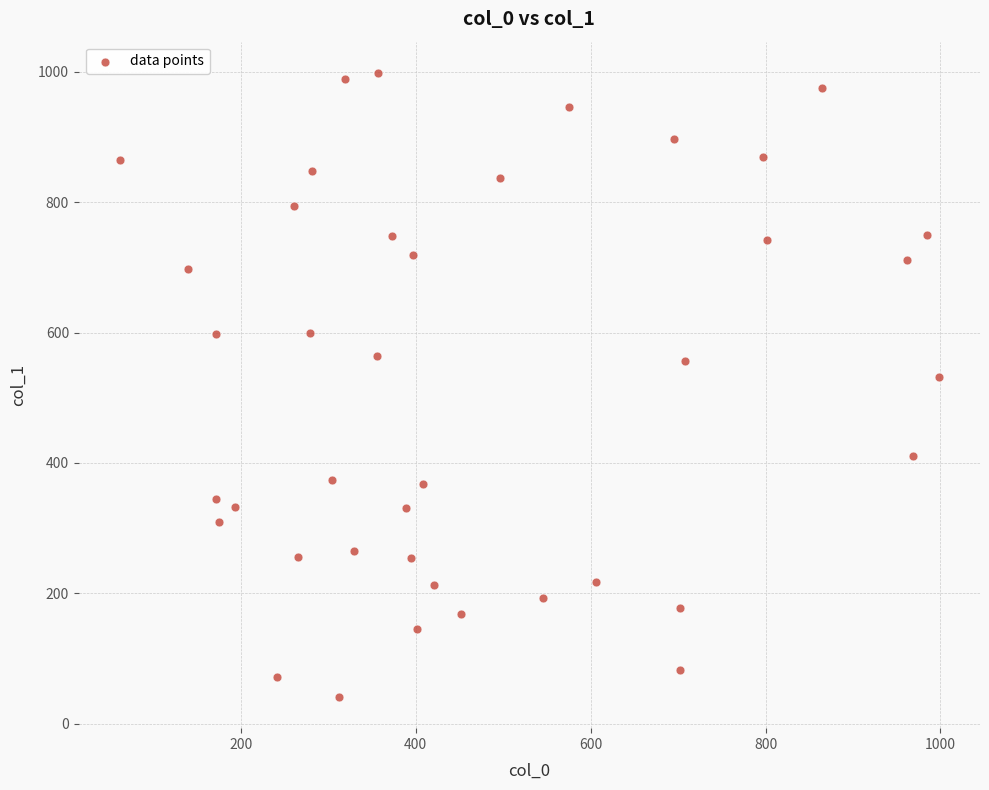

What Y value in the scatter plot is closest to 519?

531.1